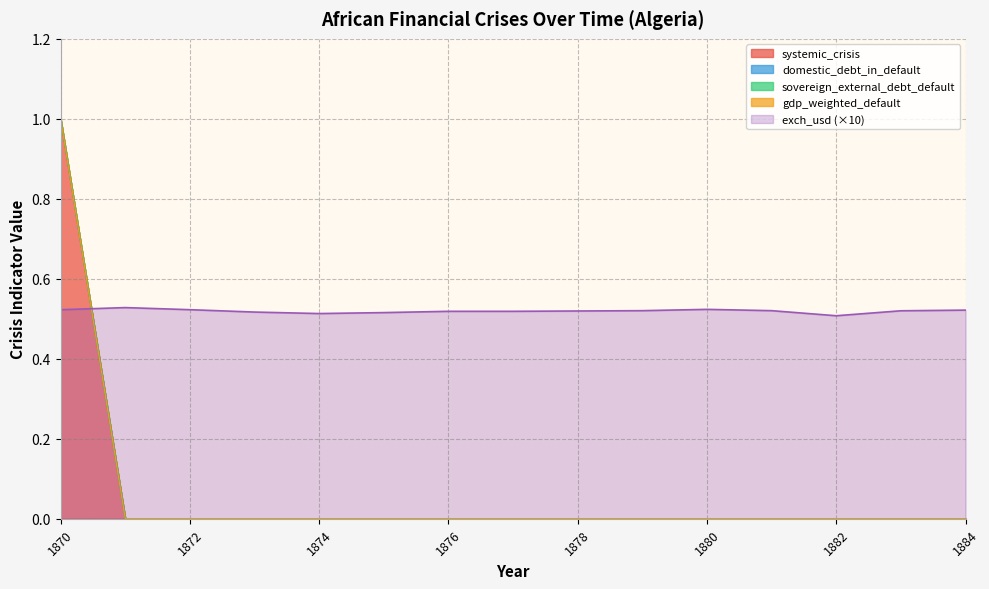

Which category has the highest value in the sovereign_external_debt_default series?

1870